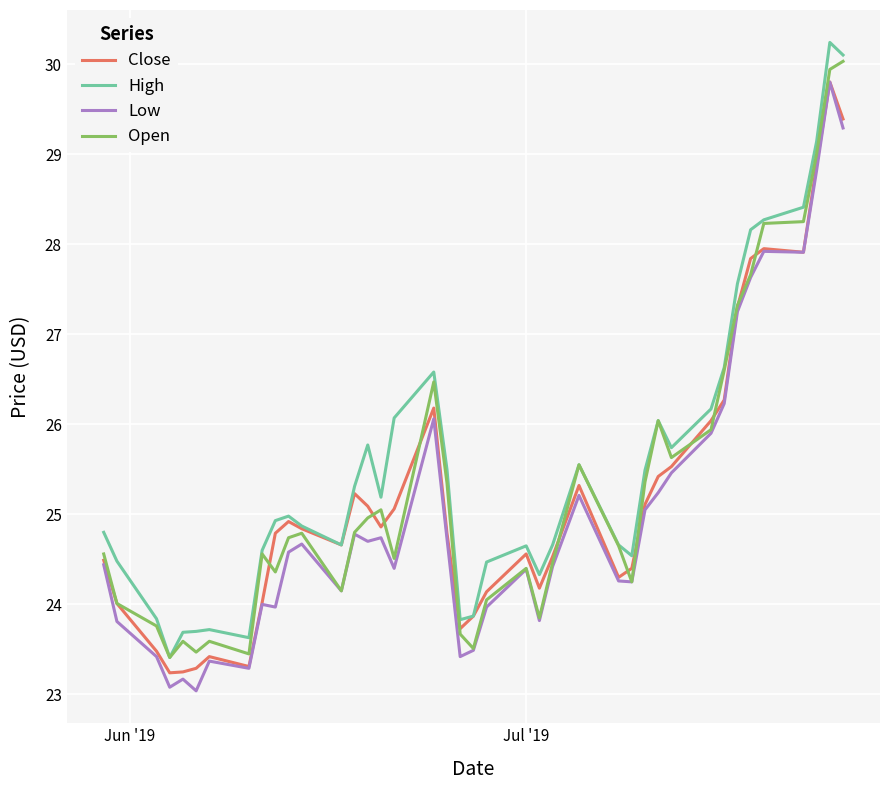

What is the greatest value displayed?

30.2